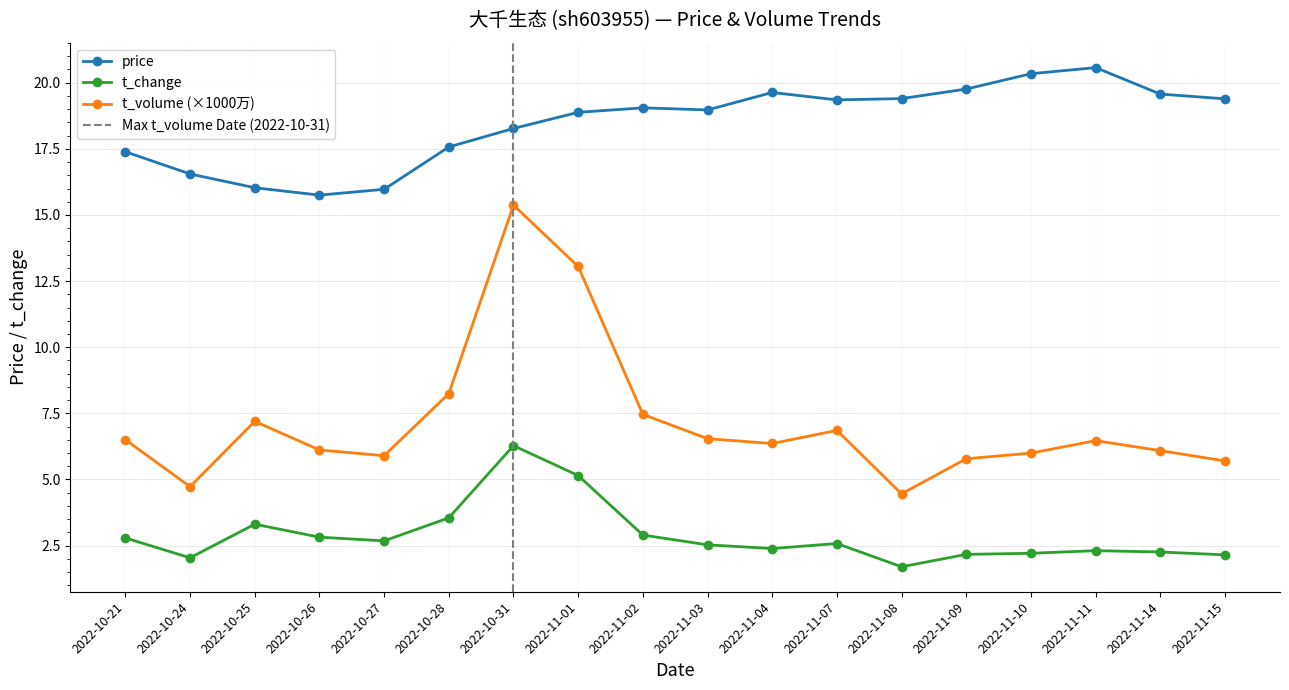

True or false: t_volume and t_change intersect in this chart.

False